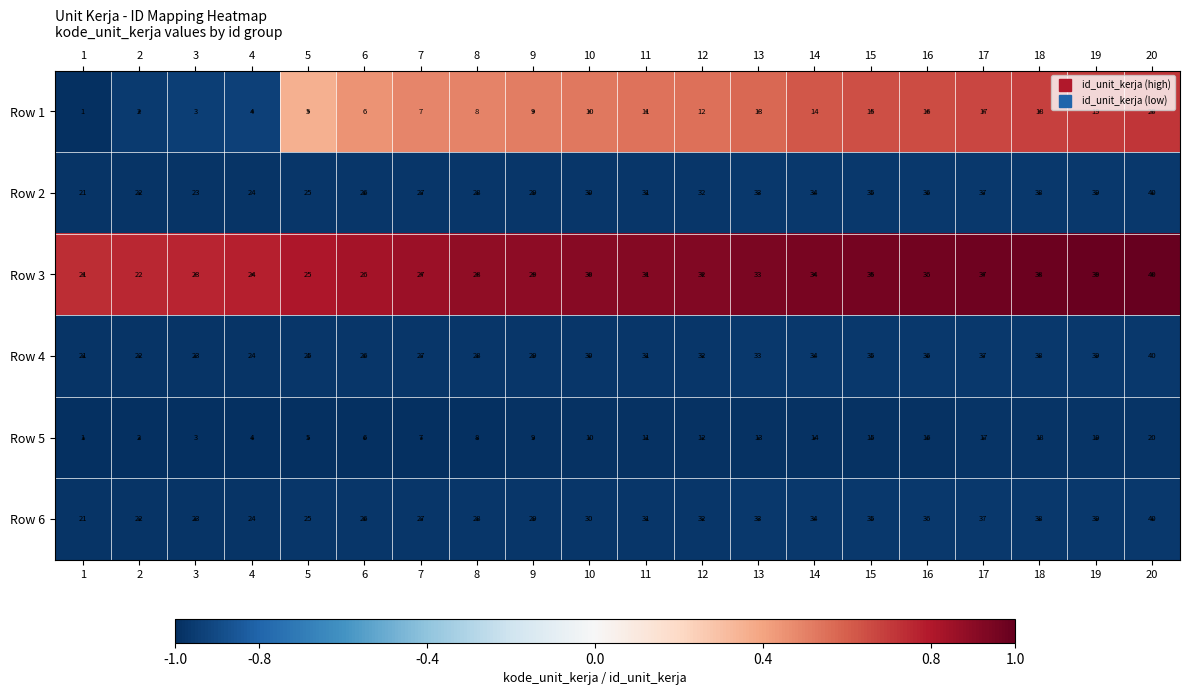

What is the spread (max minus min) of values at 5?

20